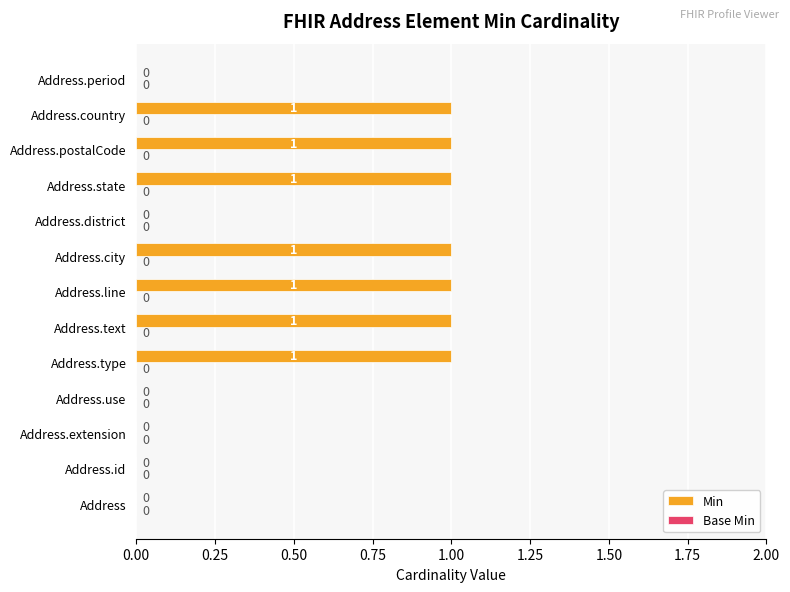

The value at Address.country is 0. True or false?

False